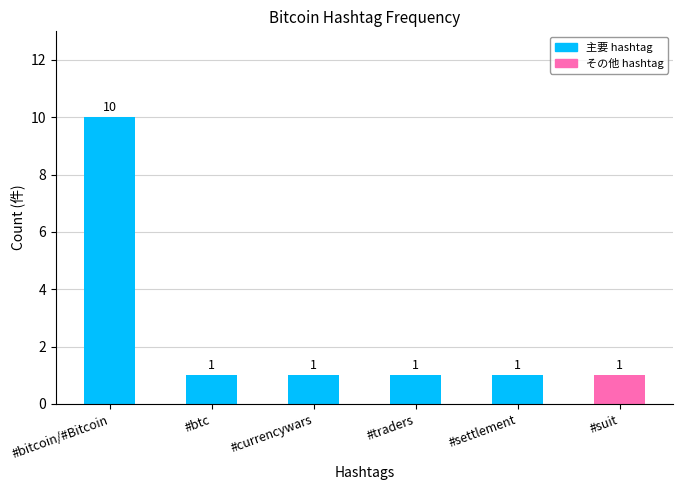

What is the sum of the values at #traders and #settlement?

2